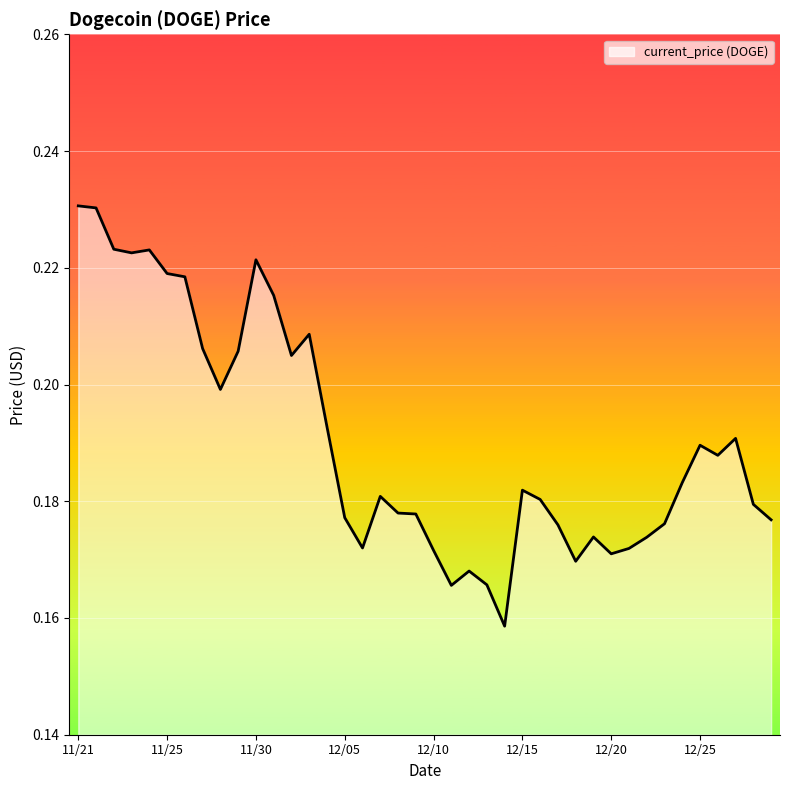

How many lines are shown in the chart?

1